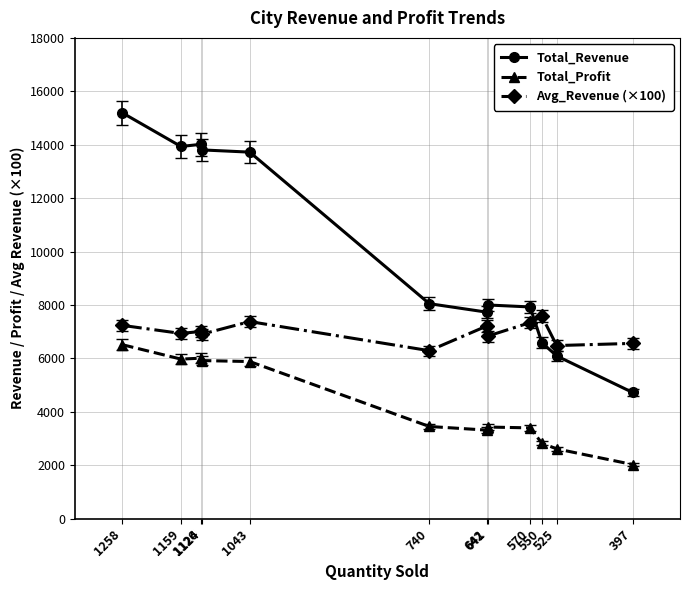

What is the total value across all series at 525?

15178.6